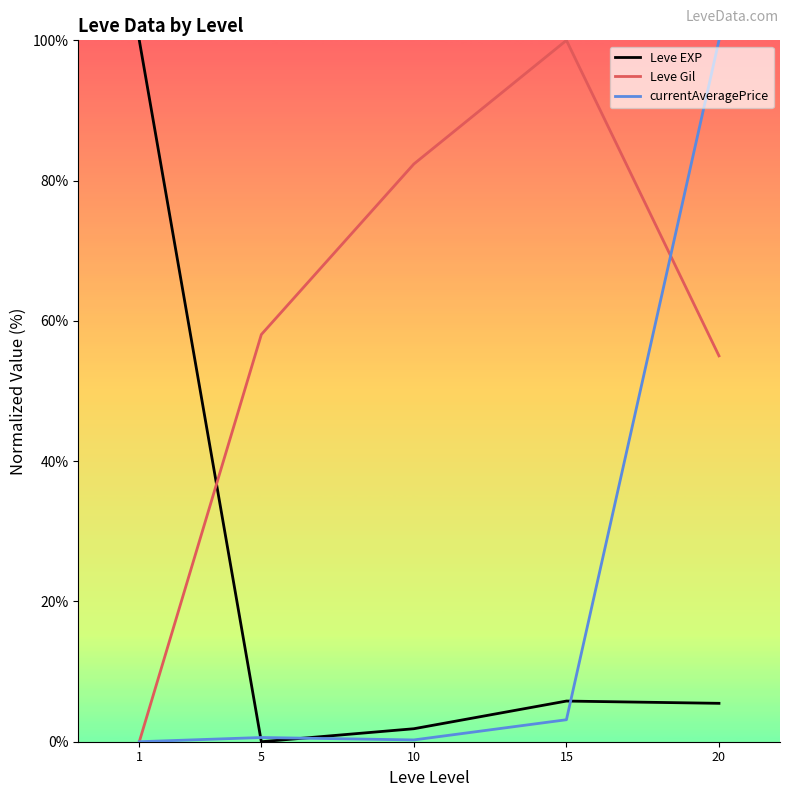

True or false: Leve EXP and Leve Gil cross at least once.

True